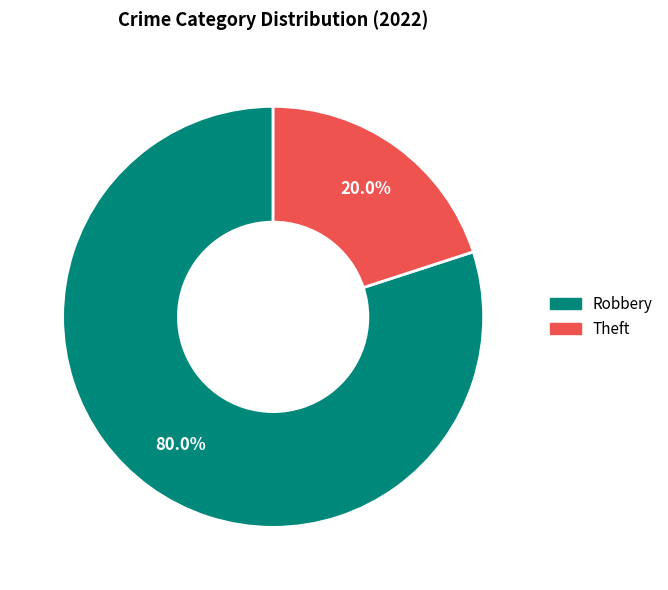

Which has a higher value, Robbery or Theft?

Robbery